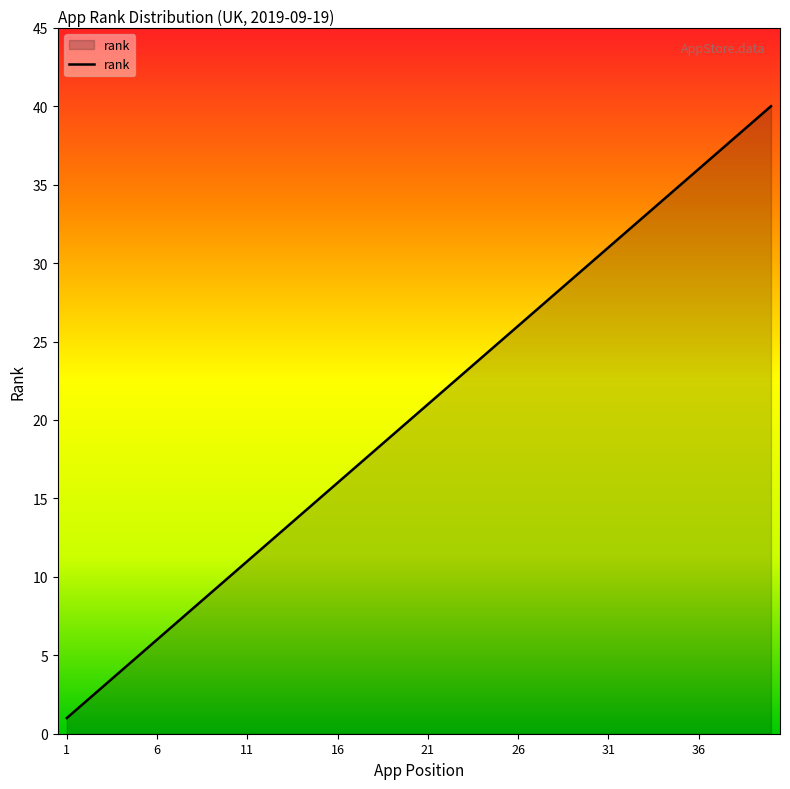

What is the smallest value displayed?

1